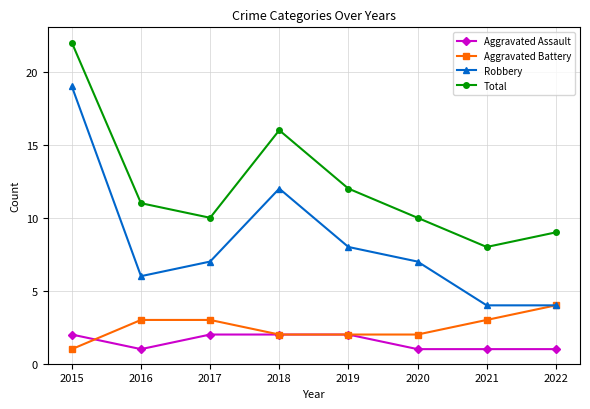

What is the difference between the maximum and minimum values in the Total series?

14